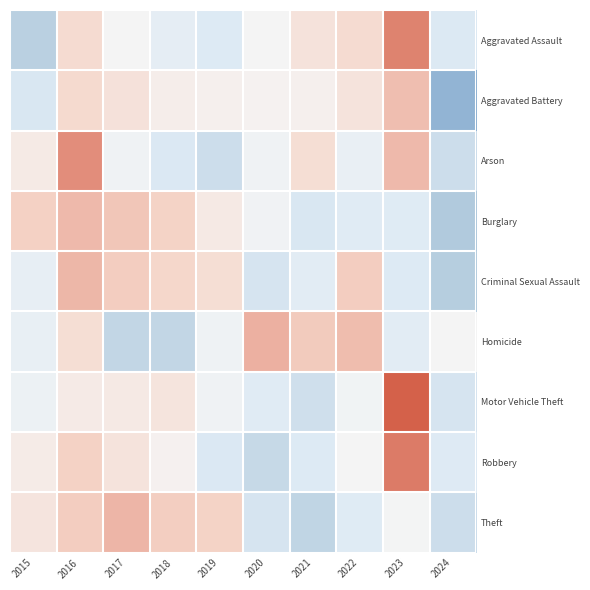

Reading left to right, extract all data points from this chart.

Aggravated Assault: 2015=-1.7	2016=0.7	2017=-0.0	2018=-0.6	2019=-0.8	2020=-0.0	2021=0.5	2022=0.7	2023=2.1	2024=-0.9
Aggravated Battery: 2015=-0.9	2016=0.7	2017=0.5	2018=0.2	2019=0.2	2020=0.1	2021=0.2	2022=0.5	2023=1.2	2024=-2.6
Arson: 2015=0.3	2016=2.0	2017=-0.2	2018=-0.9	2019=-1.2	2020=-0.2	2021=0.6	2022=-0.4	2023=1.3	2024=-1.2
Burglary: 2015=0.9	2016=1.3	2017=1.1	2018=0.9	2019=0.3	2020=-0.2	2021=-0.9	2022=-0.7	2023=-0.8	2024=-1.9
Criminal Sexual Assault: 2015=-0.5	2016=1.3	2017=1.0	2018=0.8	2019=0.6	2020=-1.0	2021=-0.6	2022=1.0	2023=-0.8	2024=-1.7
Homicide: 2015=-0.4	2016=0.6	2017=-1.5	2018=-1.5	2019=-0.2	2020=1.4	2021=1.0	2022=1.2	2023=-0.6	2024=-0.0
Motor Vehicle Theft: 2015=-0.3	2016=0.3	2017=0.3	2018=0.4	2019=-0.2	2020=-0.7	2021=-1.2	2022=-0.2	2023=2.6	2024=-1.0
Robbery: 2015=0.3	2016=0.9	2017=0.5	2018=0.1	2019=-0.9	2020=-1.4	2021=-0.8	2022=-0.0	2023=2.2	2024=-0.8
Theft: 2015=0.4	2016=1.0	2017=1.3	2018=1.0	2019=0.9	2020=-1.0	2021=-1.5	2022=-0.7	2023=-0.1	2024=-1.2